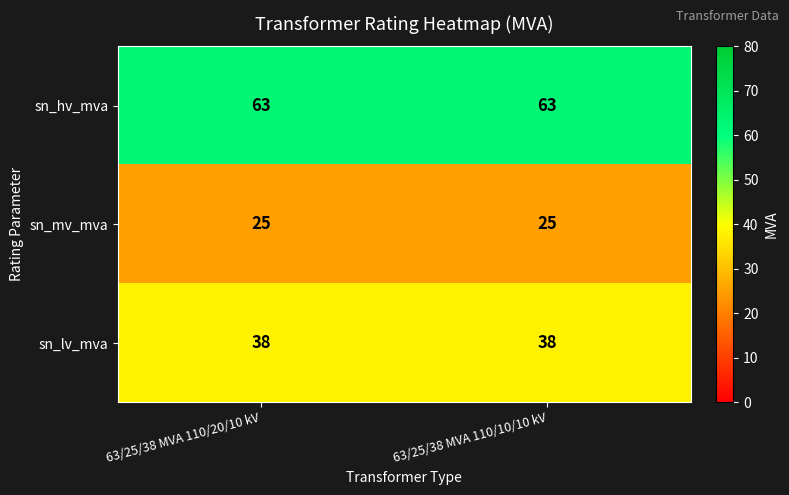

What is the sum of the sn_hv_mva values at 63/25/38 MVA 110/10/10 kV and 63/25/38 MVA 110/20/10 kV?

126